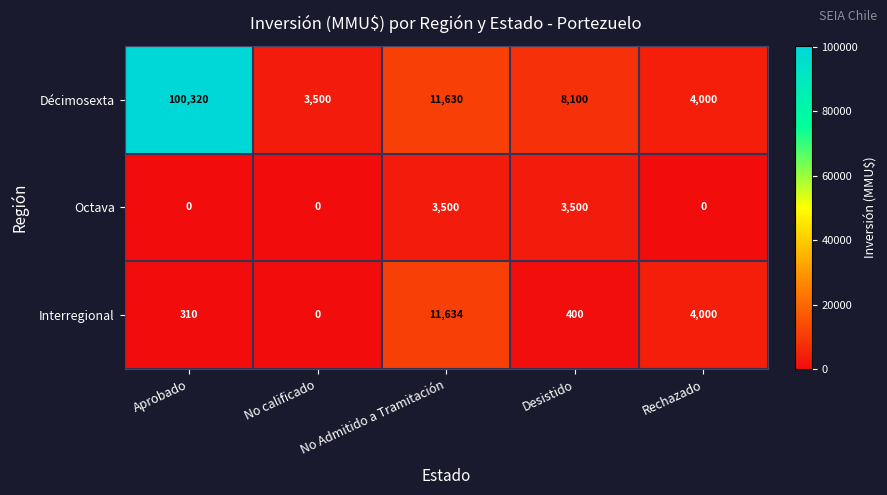

What is the total value across all series at Rechazado?

8000